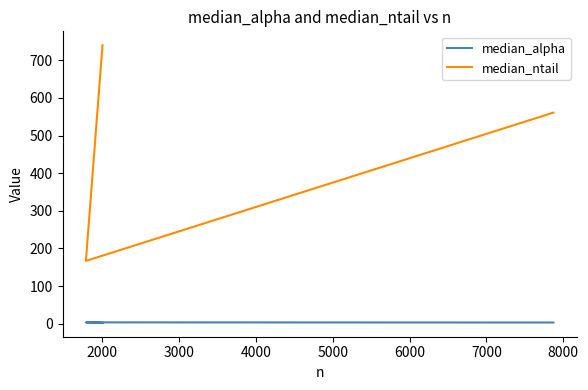

Is the value of median_alpha at 3000 greater than the value of median_ntail at 3000?

No